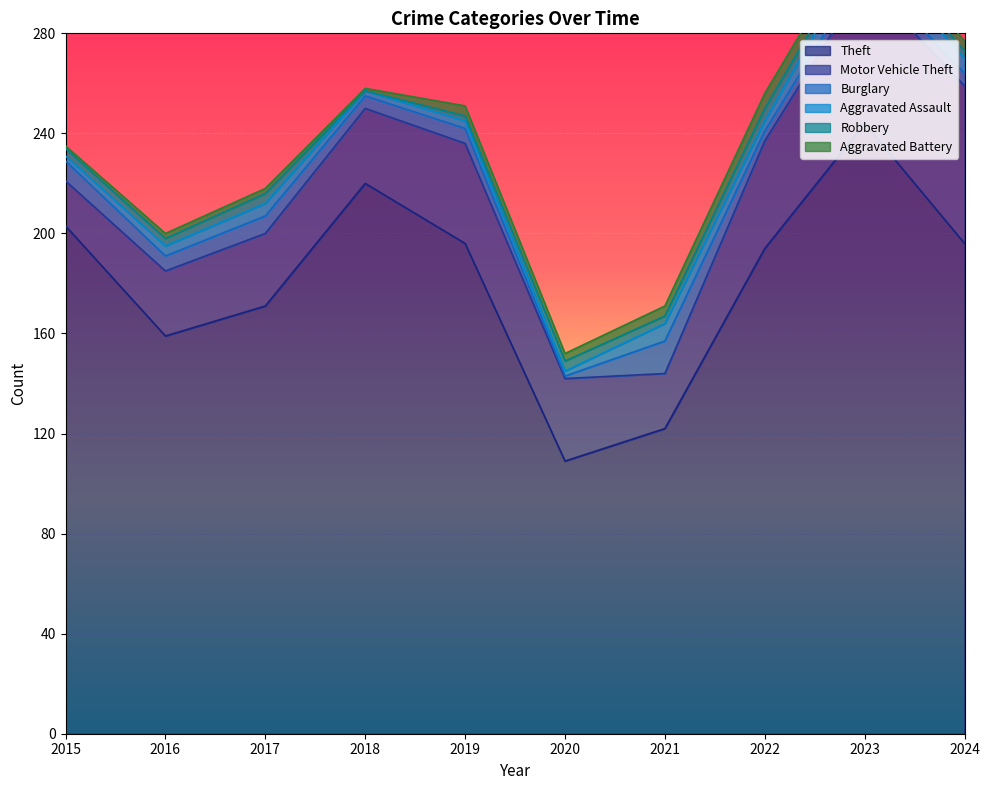

How many positive values does the Robbery series have?

9